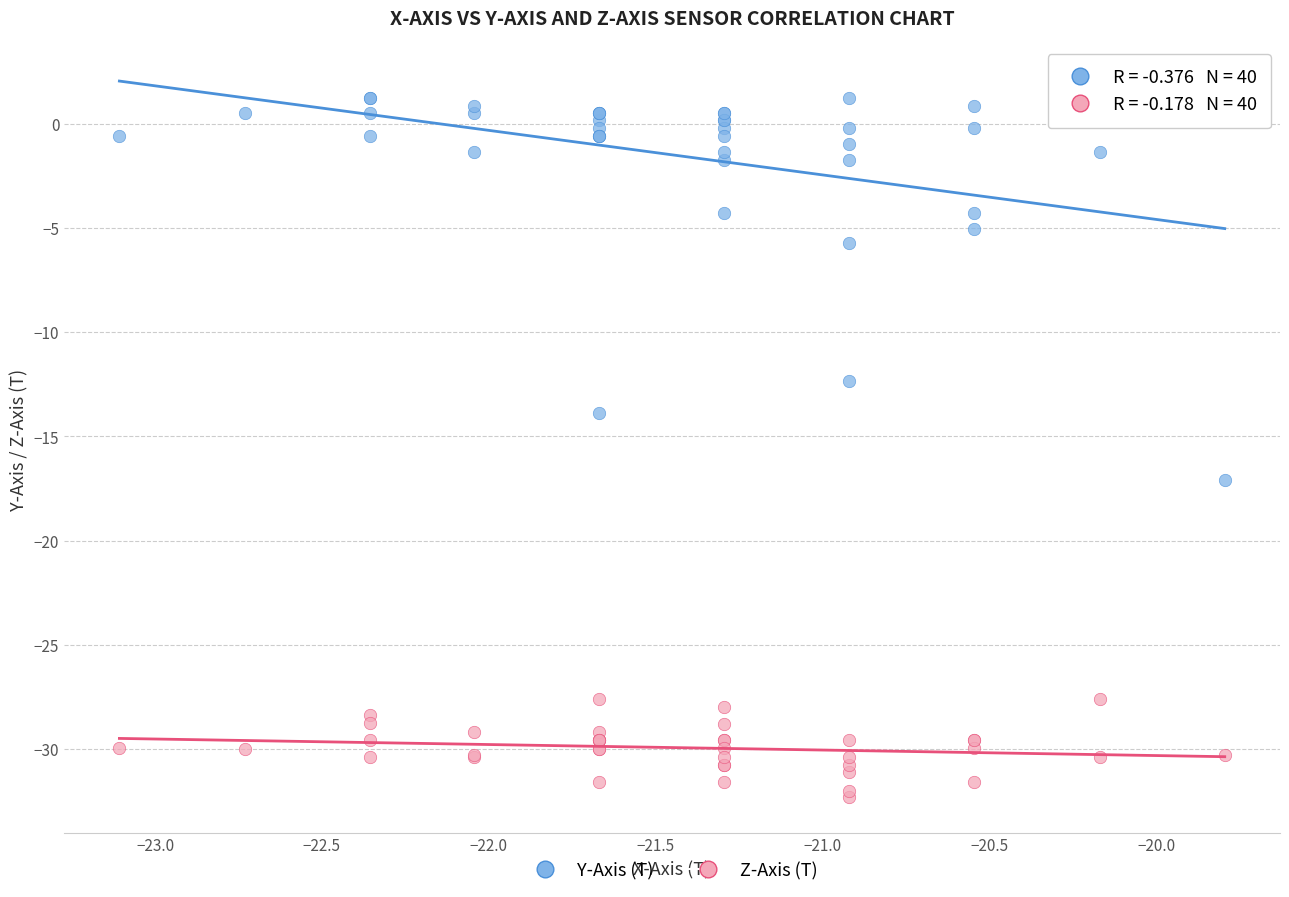

Which series contains the highest Y value?

Y-Axis (T)